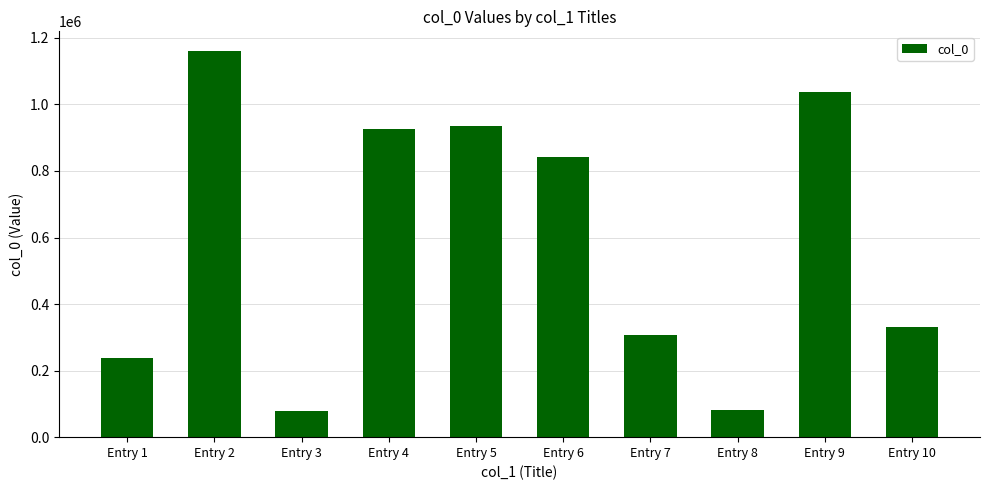

What is the smallest value displayed?

79492